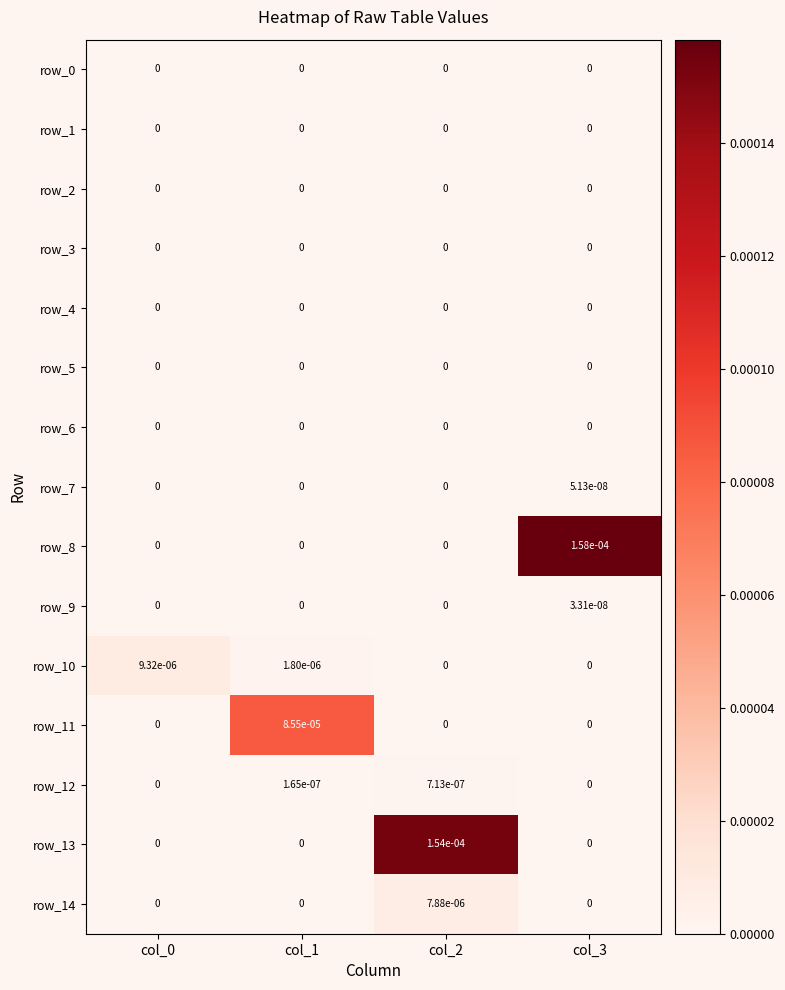

Between col_1 and col_2, which series saw the biggest shift?

row_13